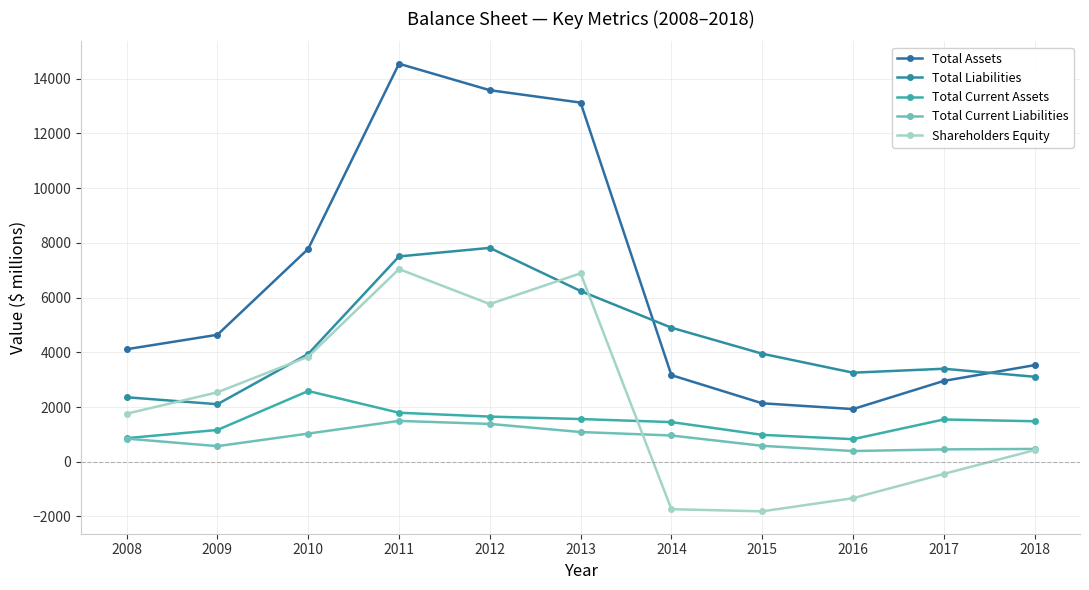

What is the difference between the highest and lowest values at 2014?

6632